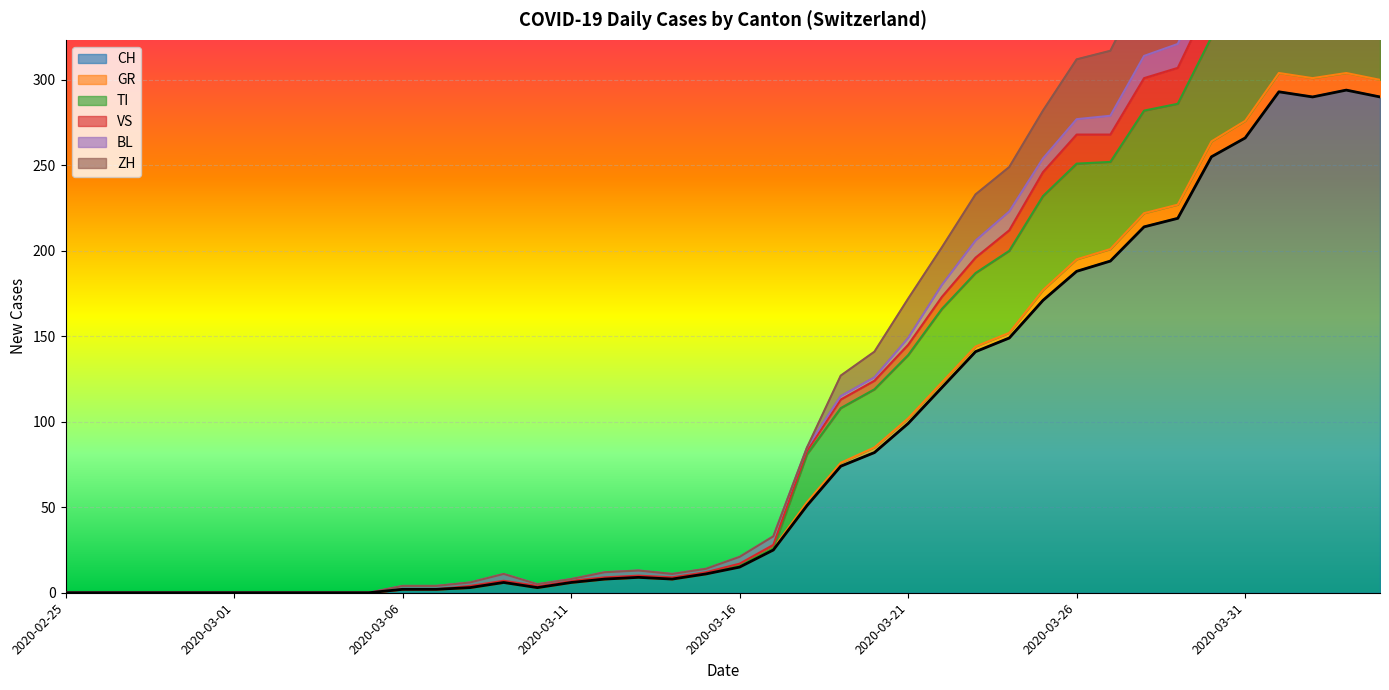

At which label is GR closest to 152?

2020-03-24